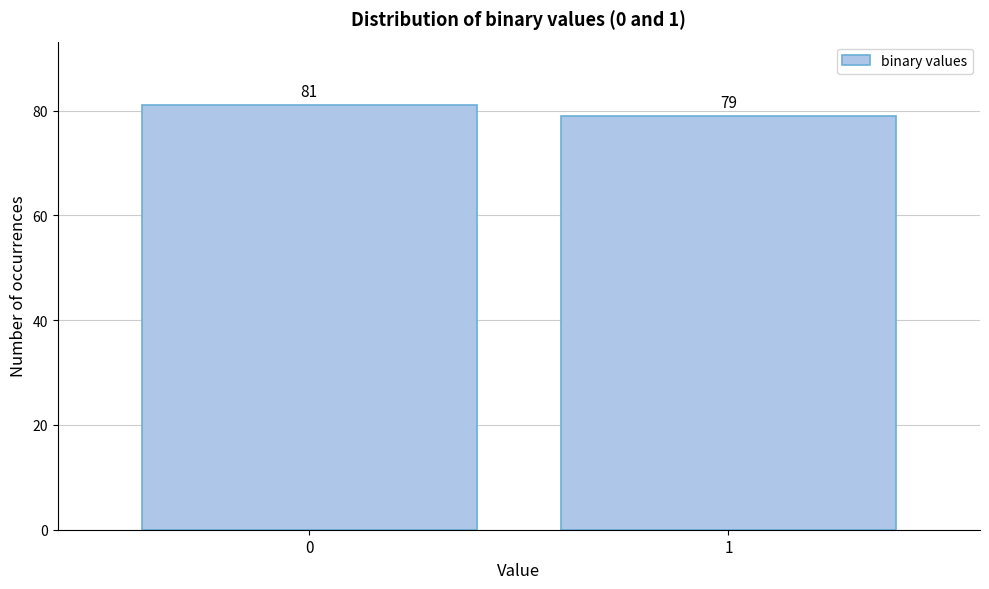

Reading right to left, what are all the values shown in this chart?

1=79	0=81